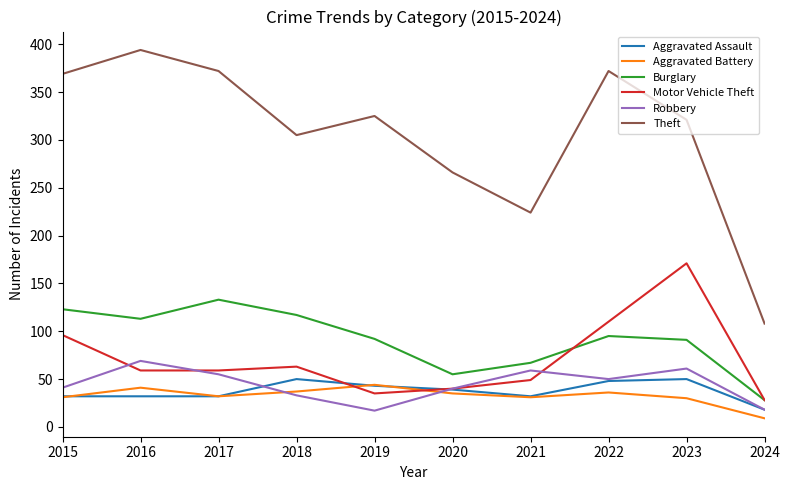

What are all the series names shown in the legend?

Aggravated Assault, Aggravated Battery, Burglary, Motor Vehicle Theft, Robbery, Theft